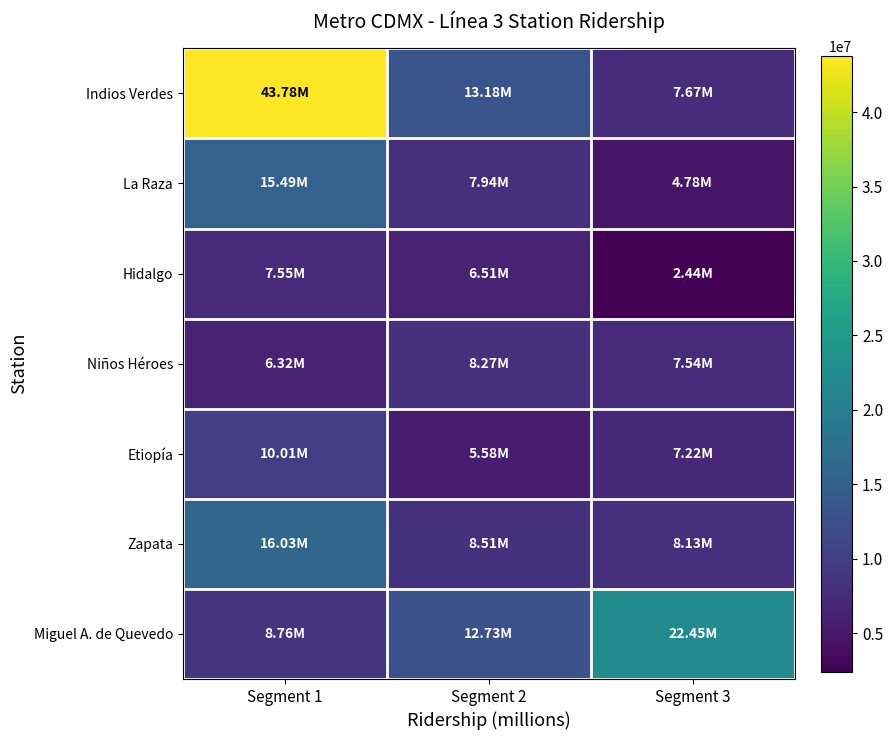

Reading left to right, list all the values displayed in this chart.

Indios Verdes: Segment 1=43777981	Segment 2=13176965	Segment 3=7673599
La Raza: Segment 1=15491474	Segment 2=7938121	Segment 3=4779175
Hidalgo: Segment 1=7547584	Segment 2=6514437	Segment 3=2435831
Niños Héroes: Segment 1=6324996	Segment 2=8272072	Segment 3=7540257
Etiopía: Segment 1=10007685	Segment 2=5576382	Segment 3=7219684
Zapata: Segment 1=16029500	Segment 2=8510568	Segment 3=8131726
Miguel A. de Quevedo: Segment 1=8763600	Segment 2=12729073	Segment 3=22450429